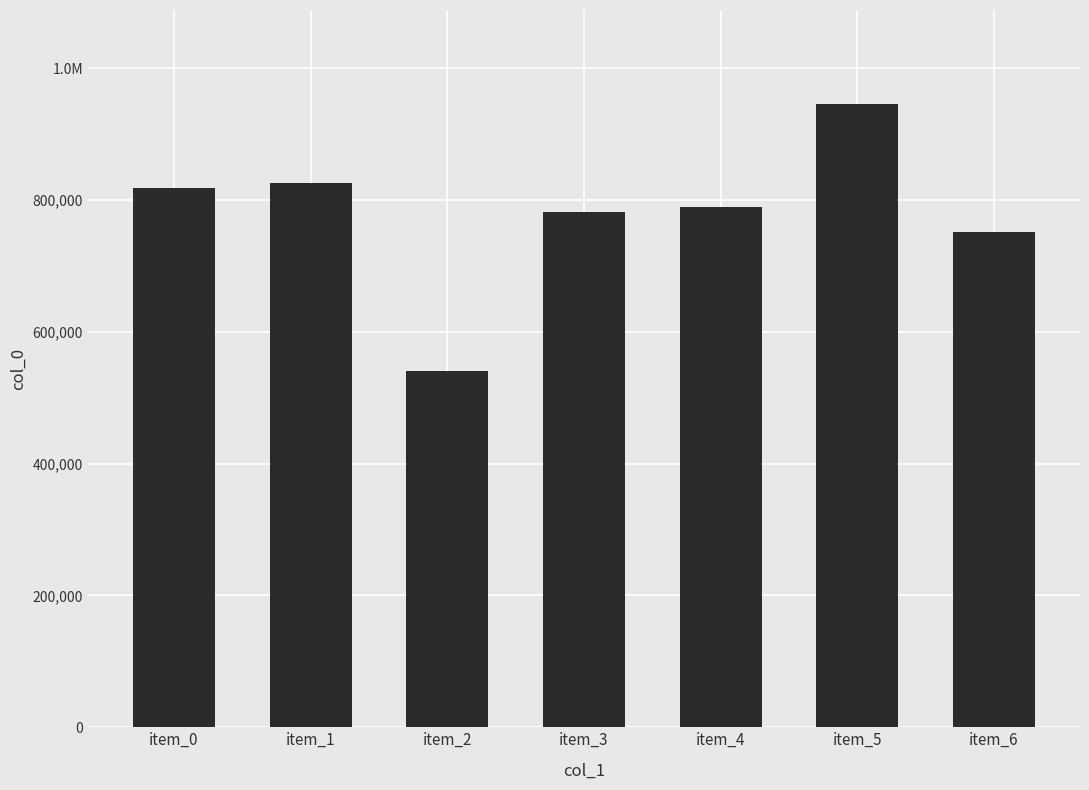

Are the bars grouped side by side (vs. stacked)?

No